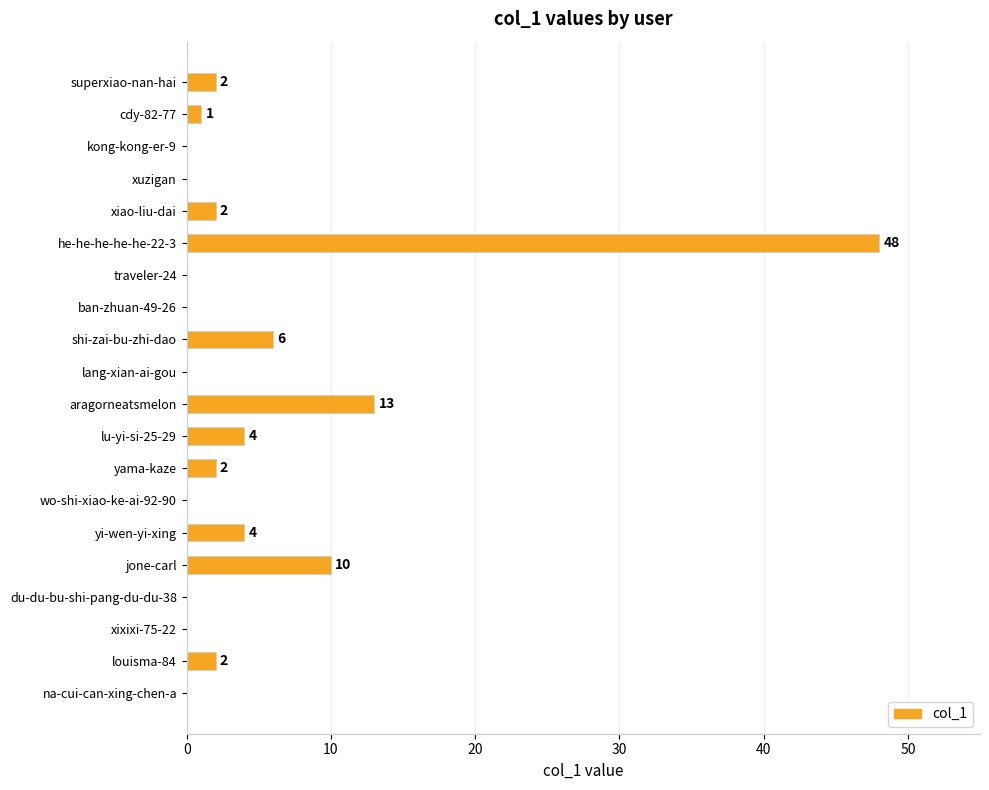

Where is the data nearest to the value 24?

aragorneatsmelon